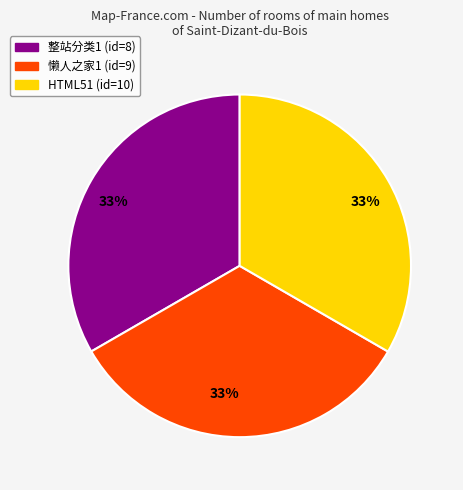

Does 整站分类1 (id=8) represent more than half of the total?

No